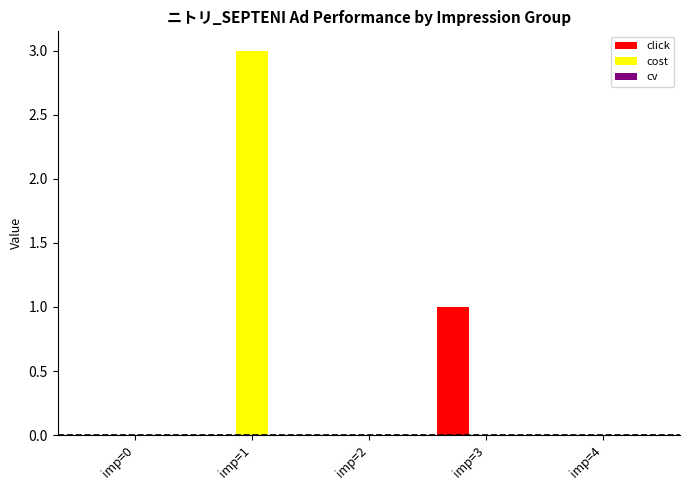

How many groups of bars are there?

5